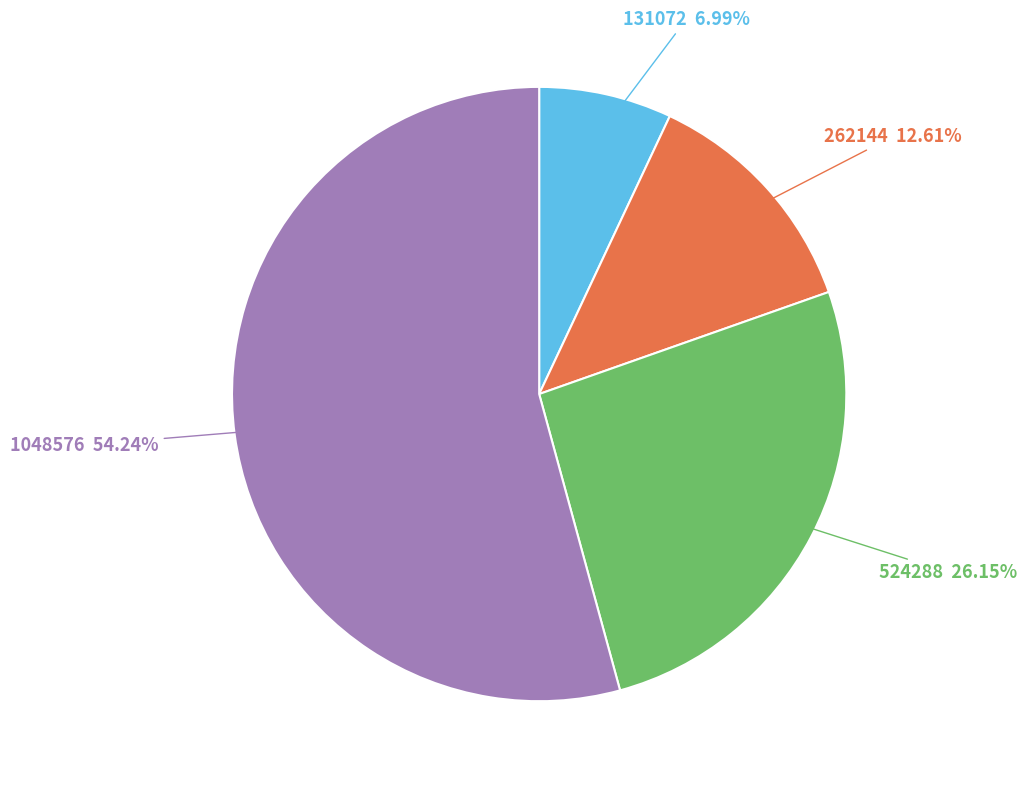

Does any single category account for the majority?

Yes